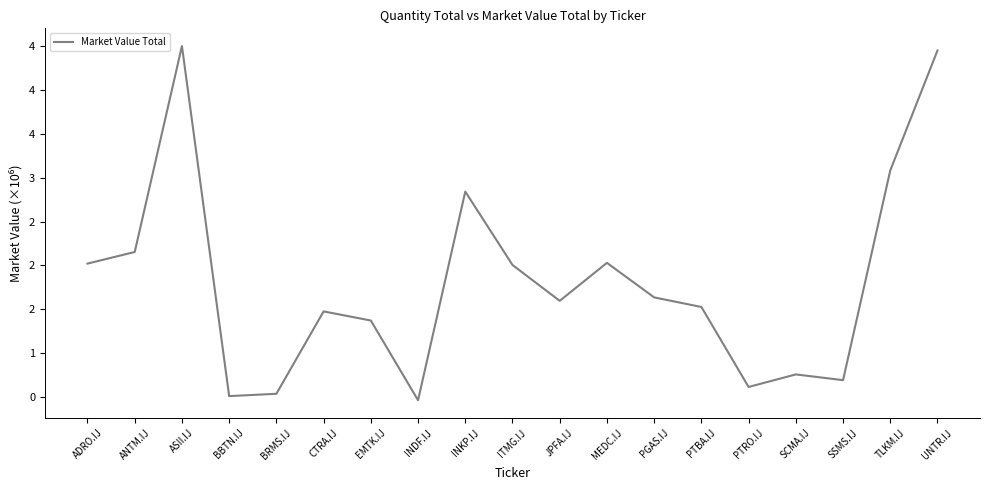

What is the ratio of the value at SCMA.IJ to the value at EMTK.IJ?

0.6